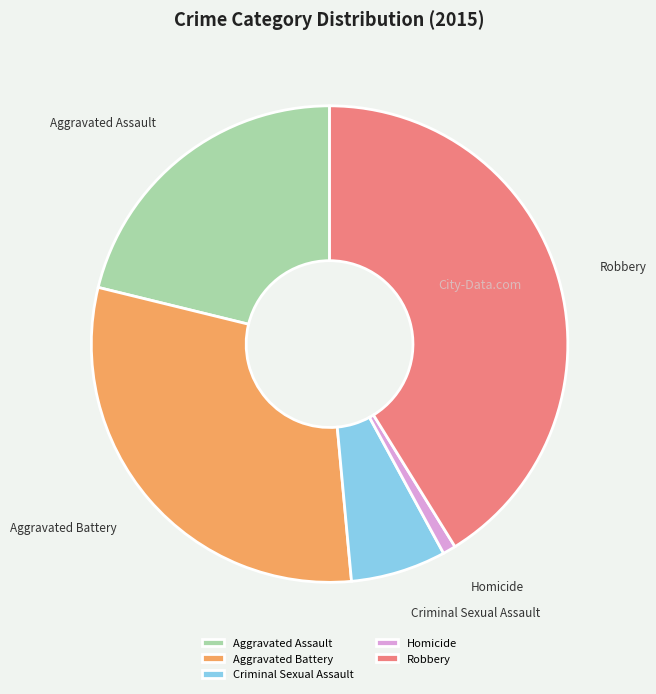

Approximately how many times larger is the value at Aggravated Assault compared to Robbery?

0.5